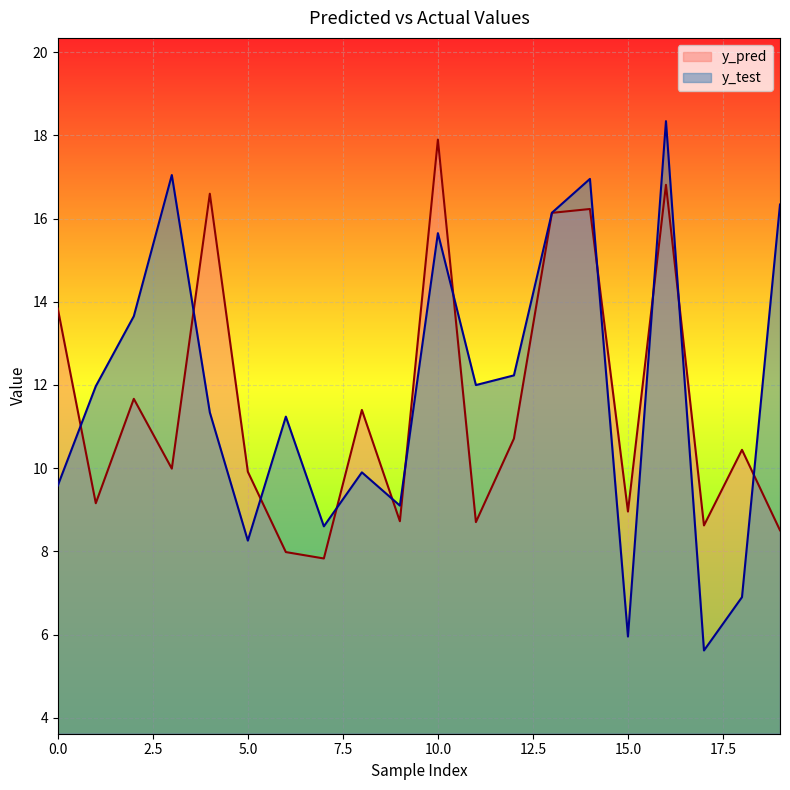

Reading right to left, extract all data points from this chart.

y_pred: 8.5	10.4	8.6	16.8	9.0	16.2	16.1	10.7	8.7	17.9	8.7	11.4	7.8	8.0	9.9	16.6	10.0	11.7	9.2	13.8
y_test: 16.3	6.9	5.6	18.3	6.0	17.0	16.1	12.2	12.0	15.6	9.1	9.9	8.6	11.2	8.3	11.3	17.0	13.7	12.0	9.6